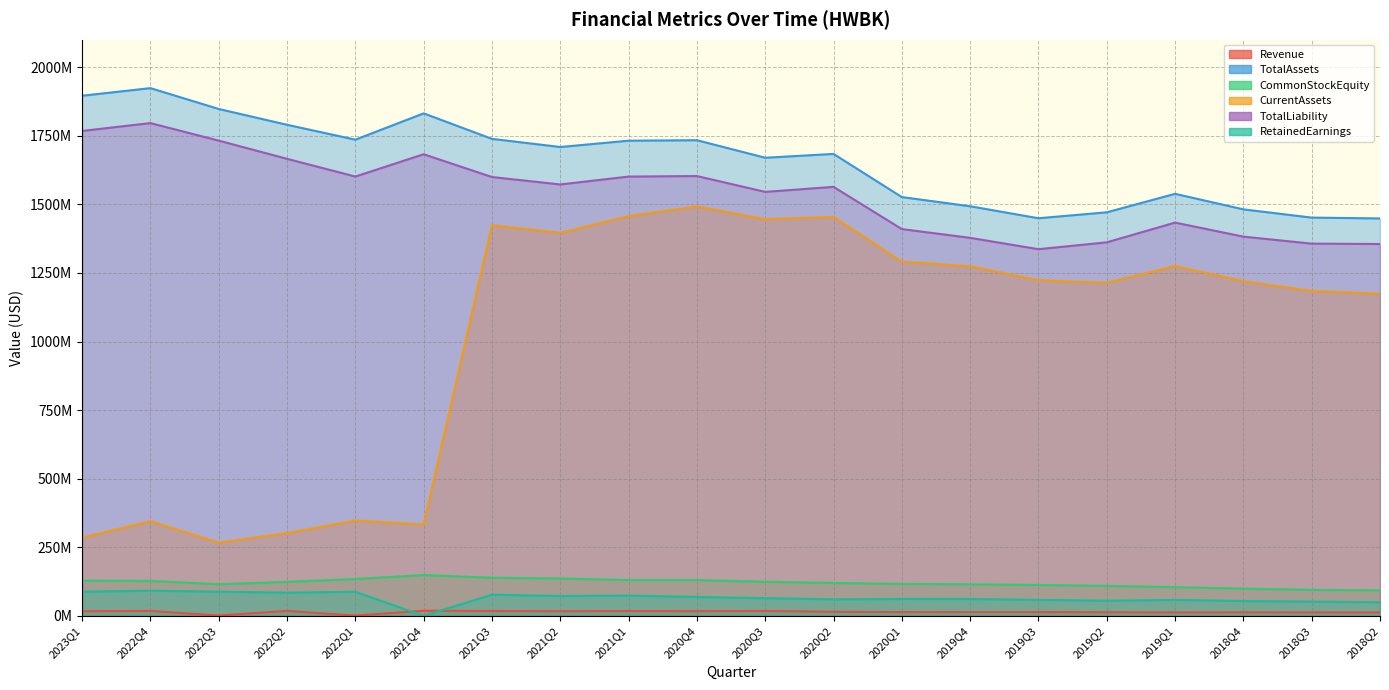

What are all the series names shown in the legend?

Revenue, TotalAssets, CommonStockEquity, CurrentAssets, TotalLiability, RetainedEarnings